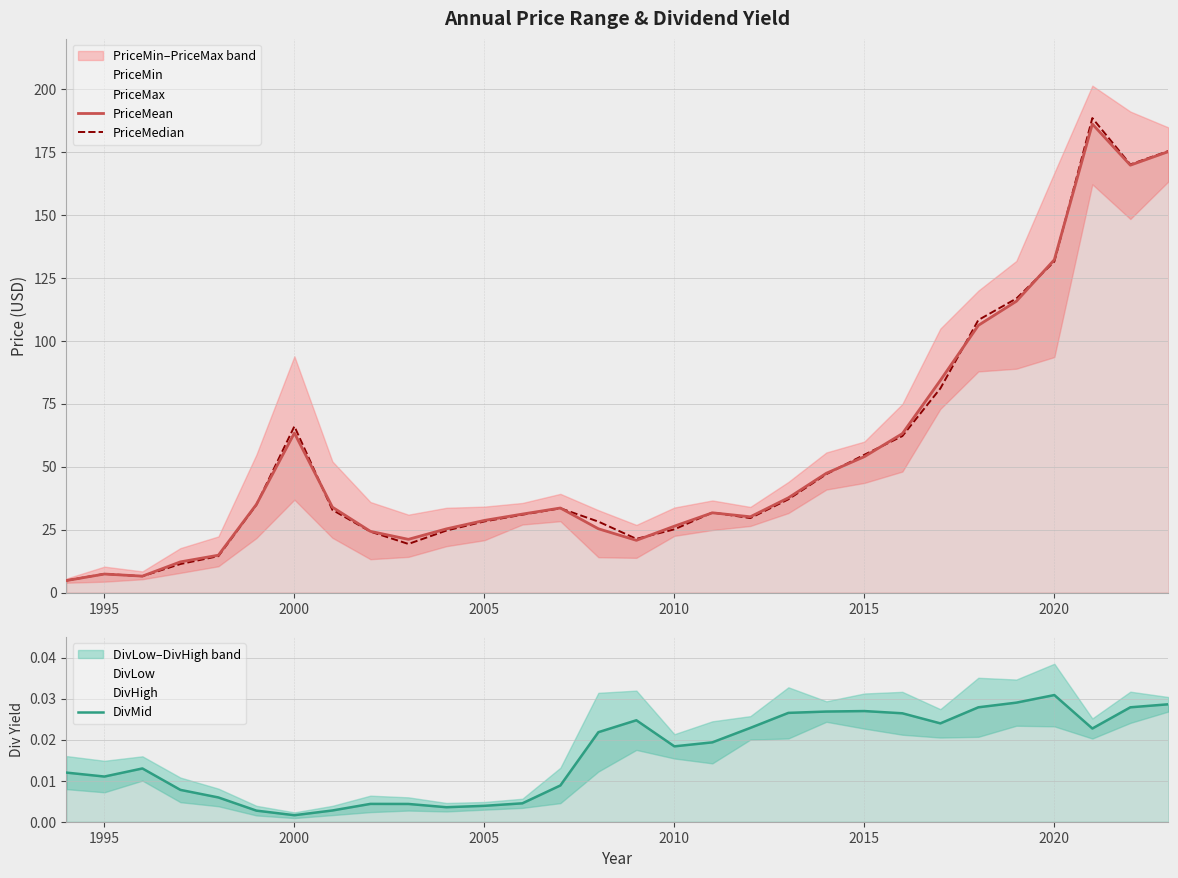

Is this an area chart (filled region under the line)?

No